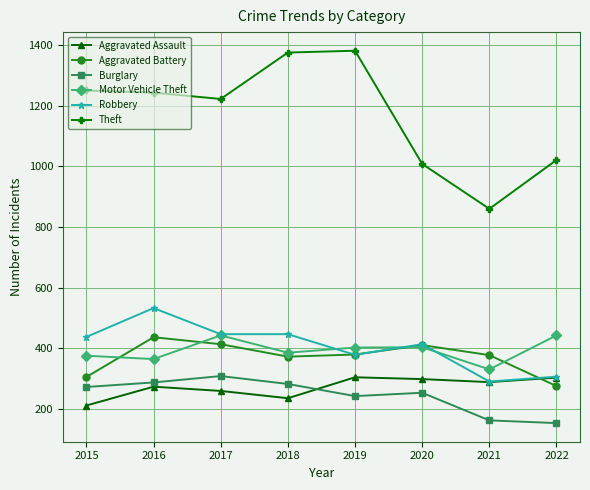

Between 2019 and 2022, which series saw the biggest shift?

Theft